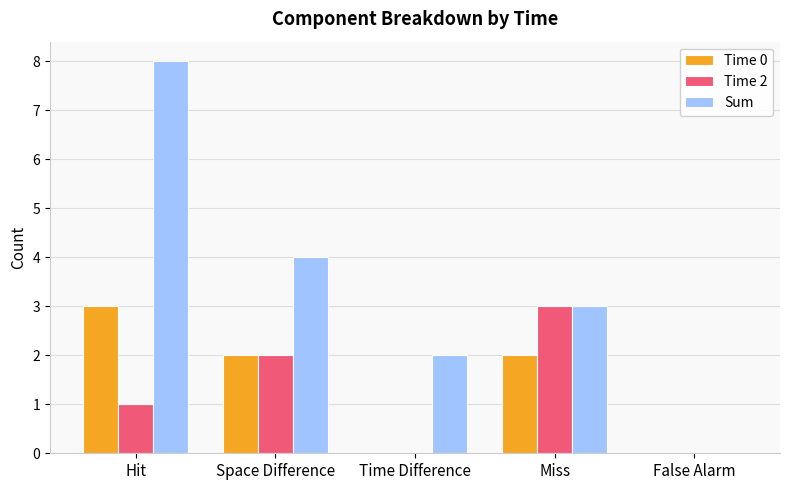

What is the difference between the Sum values at Space Difference and False Alarm?

4